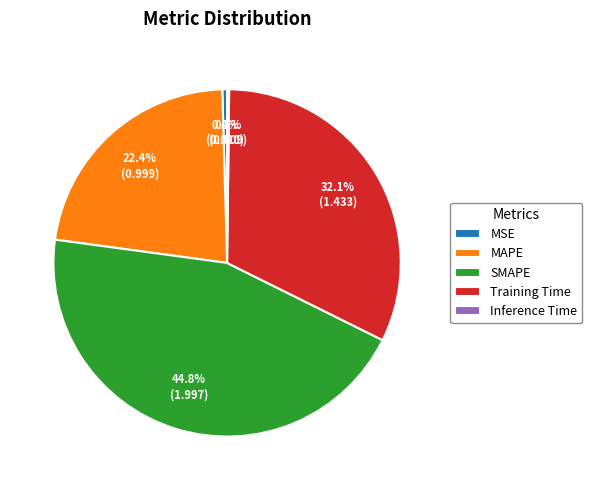

Which category has the biggest portion of the pie?

SMAPE